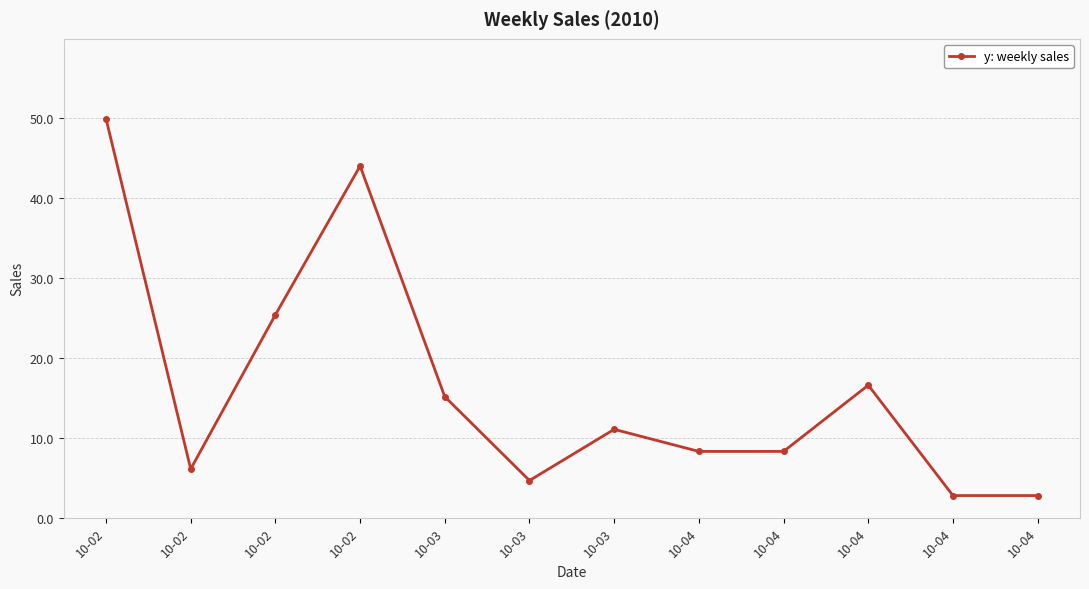

What is the difference between the maximum and minimum values?

47.1